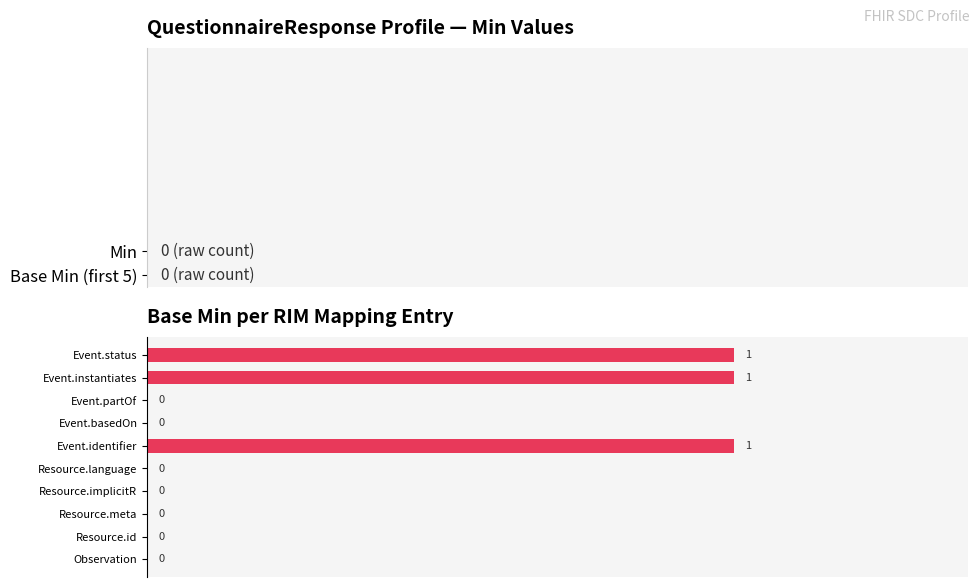

Which has a higher value, Event.identifier or Resource.implicitR?

Event.identifier